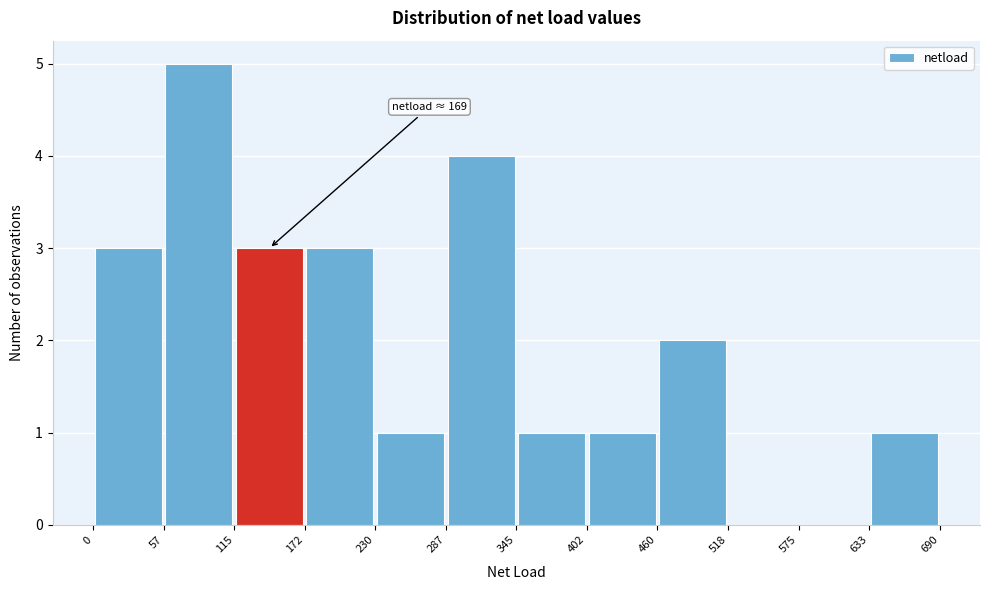

Over which range of the x-axis is the bar tallest?

57 to 115